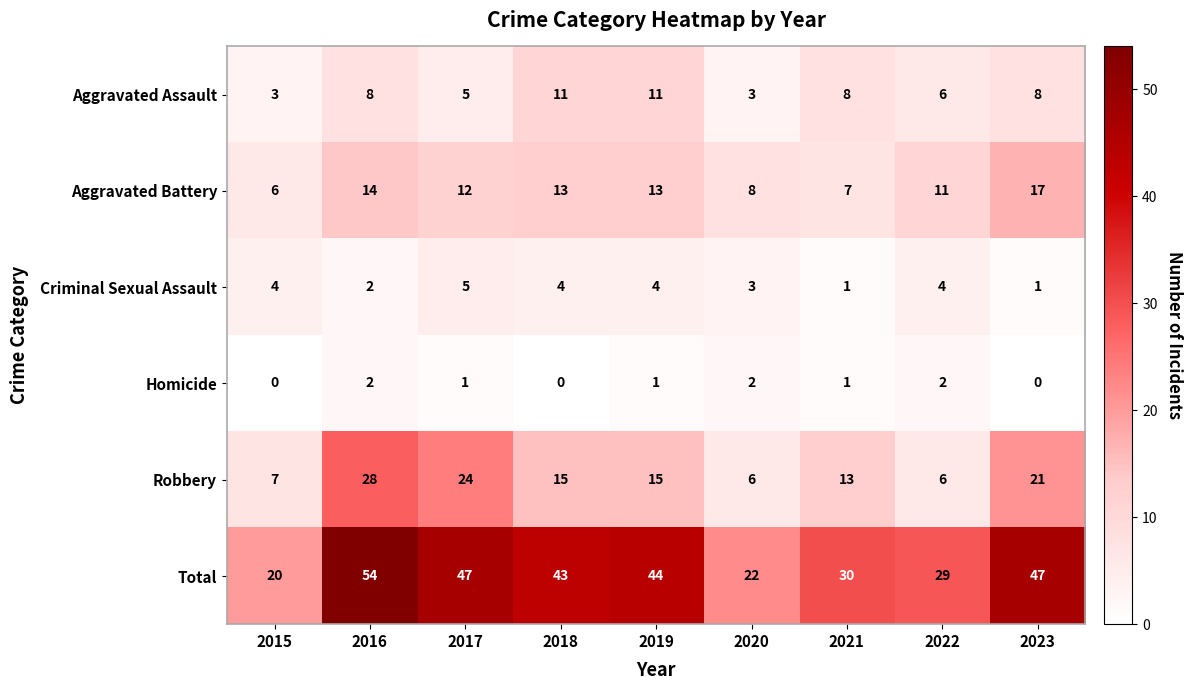

What value does the Total series have at 2022?

29